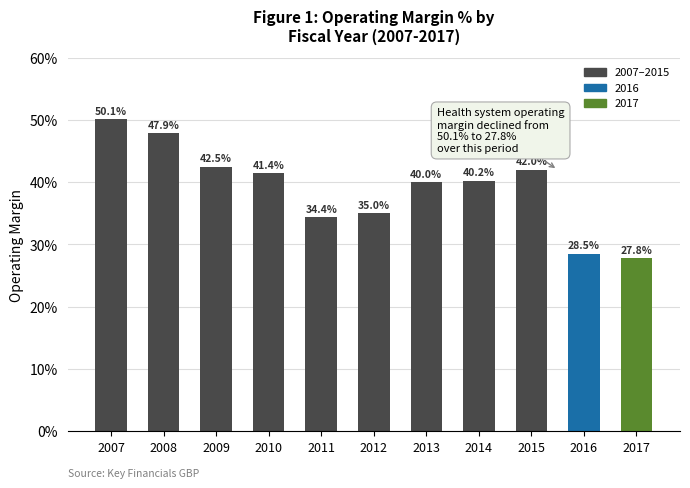

What is the average value?

39.1